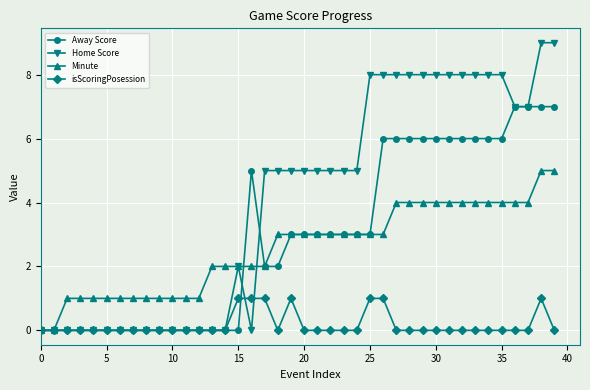

At how many categories does at least one series exceed 6?

15